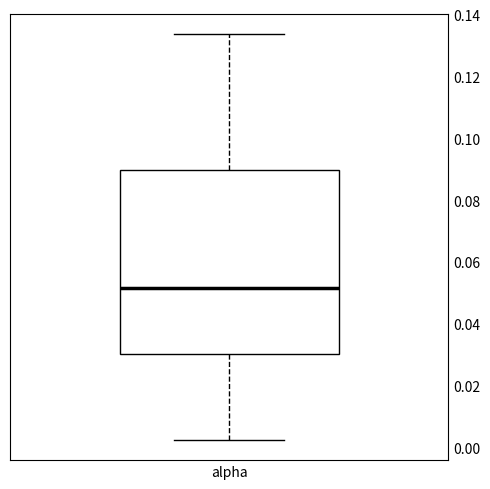

Transcribe this box plot: give where the median line is, the range the box spans, and where the two whiskers end, as read against the y-axis. The values are not printed on the chart, so give them approximately, as read against the axis.

median 0.052, box 0.030 to 0.090, whiskers 0.002 to 0.134